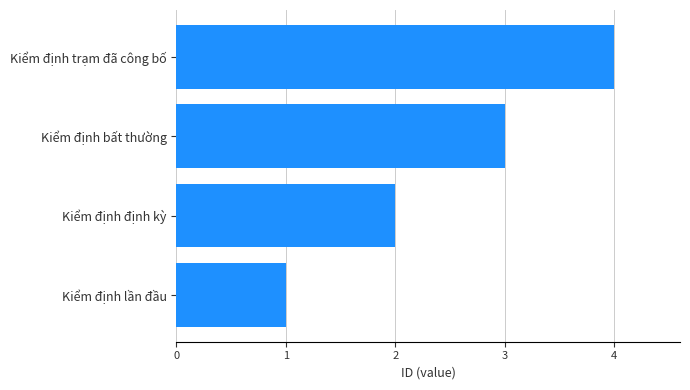

Does the chart contain any negative values?

No